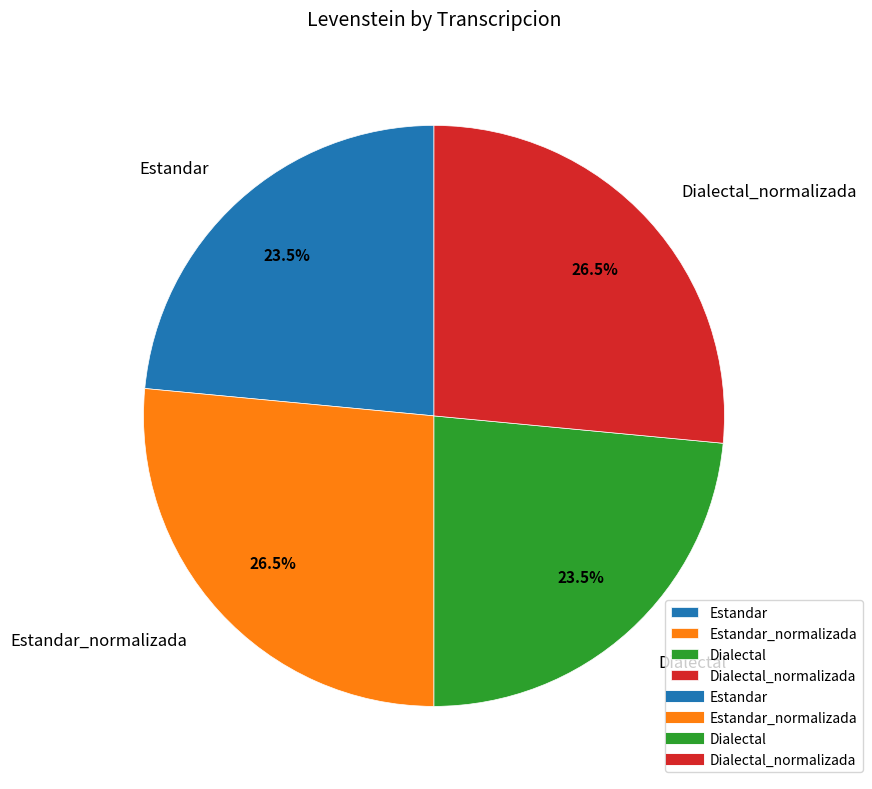

Is Dialectal_normalizada the majority of the pie?

No